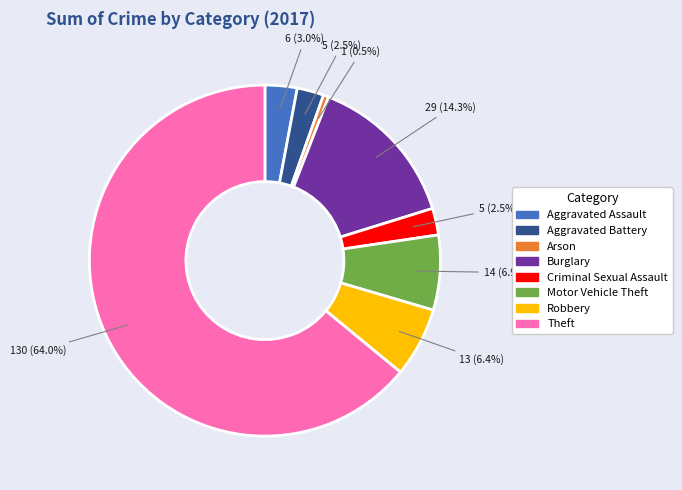

What is the majority slice?

Theft